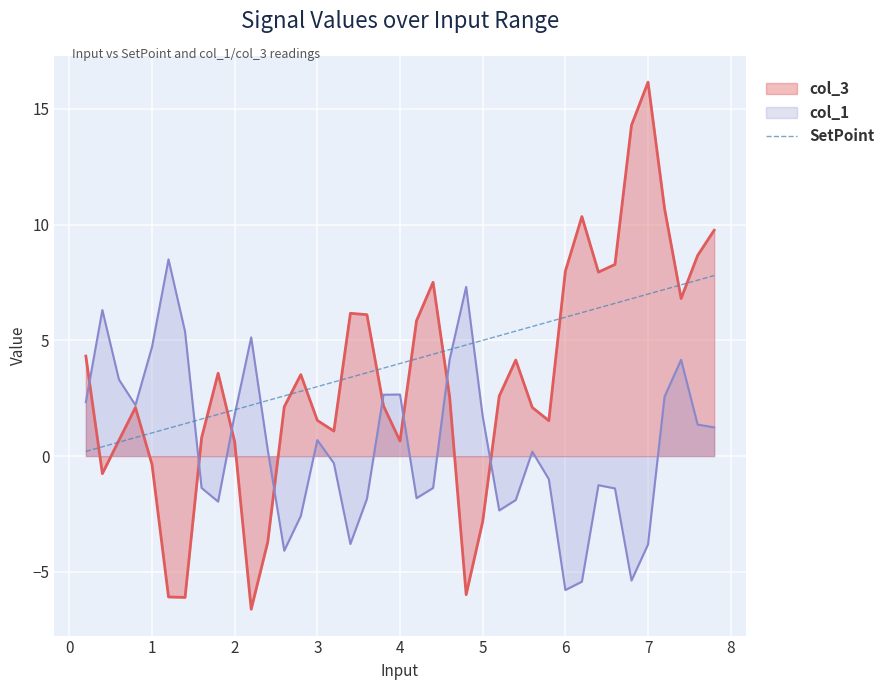

At which category does the chart reach its peak across all series?

7